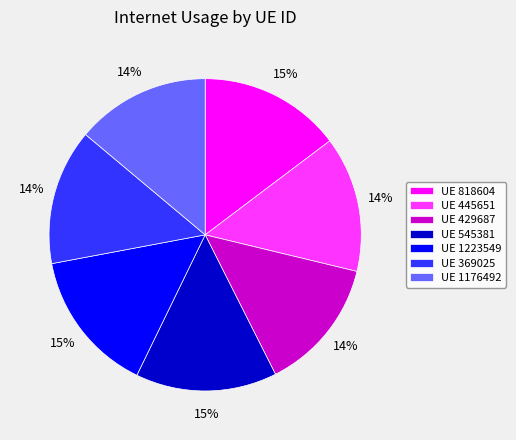

How many segments does this pie chart have?

7